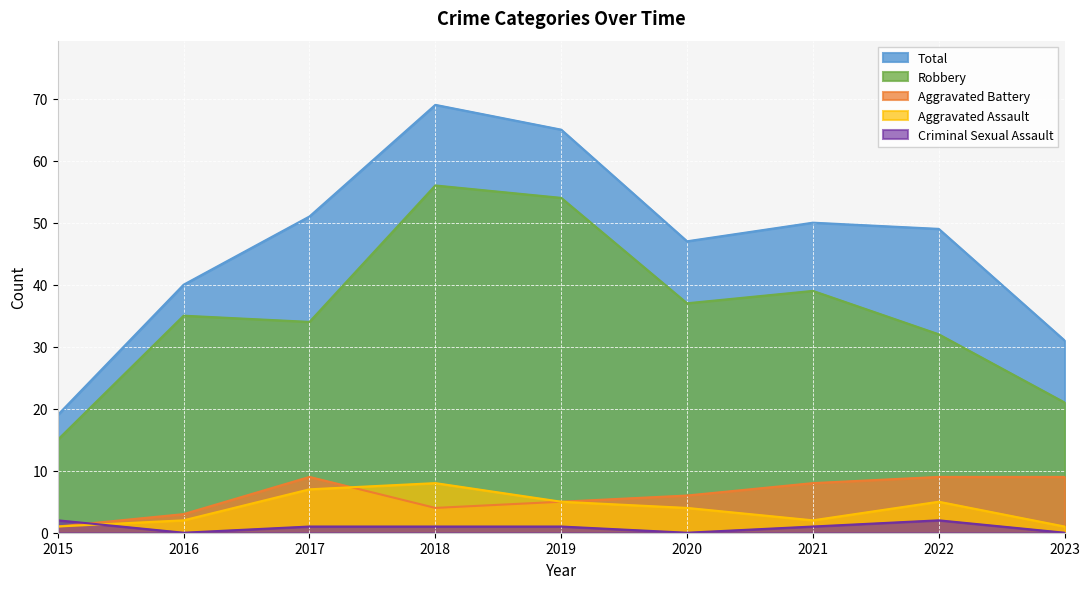

Rank the series at 2023 from lowest to highest value.

Criminal Sexual Assault, Aggravated Assault, Aggravated Battery, Robbery, Total